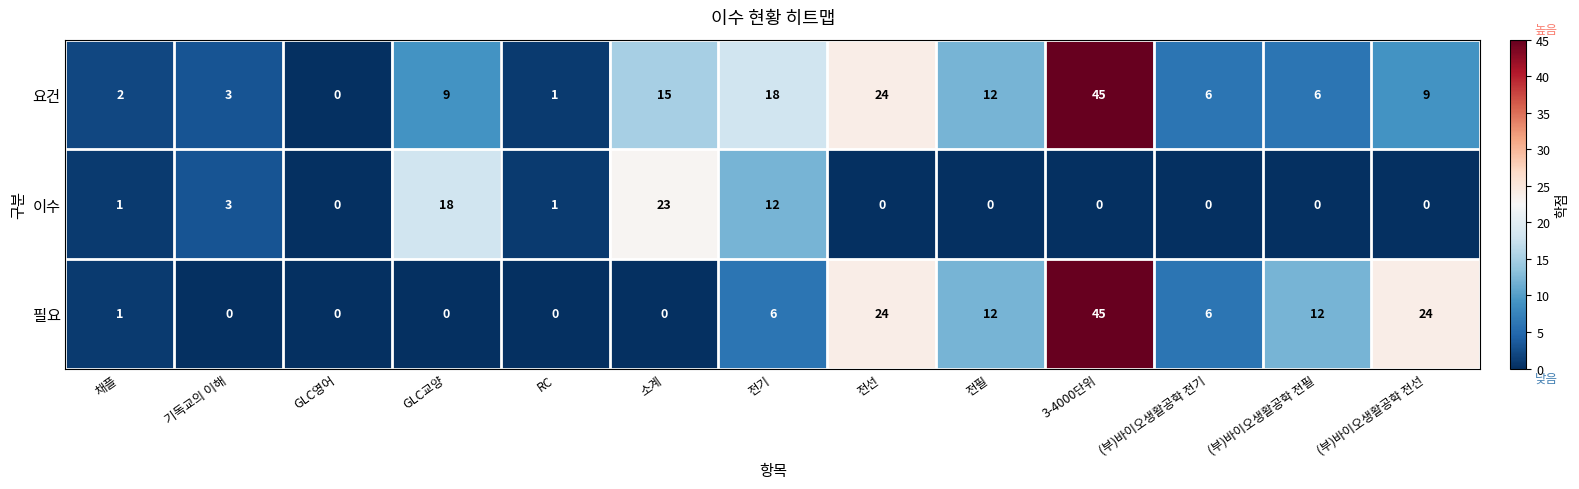

Rank the series by their average value, from lowest to highest.

이수, 필요, 요건